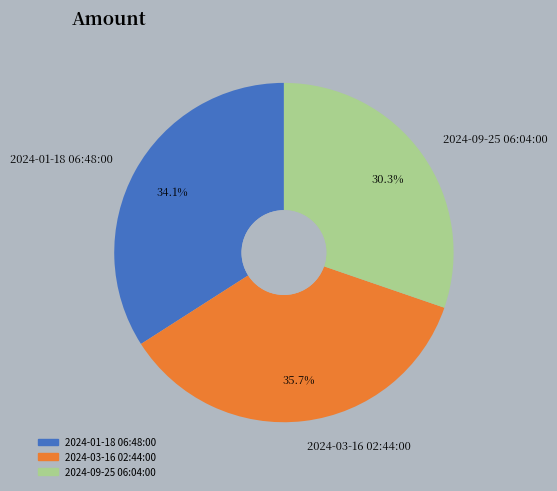

Rank the categories by value from lowest to highest.

2024-09-25 06:04:00, 2024-01-18 06:48:00, 2024-03-16 02:44:00